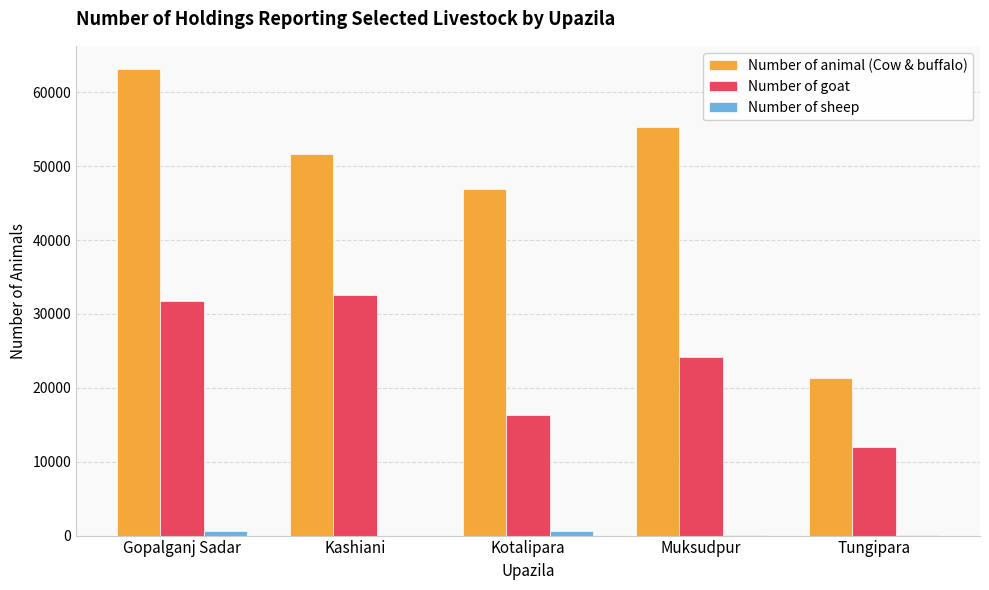

What is the difference between the Number of animal (Cow & buffalo) values at Gopalganj Sadar and Kashiani?

11472